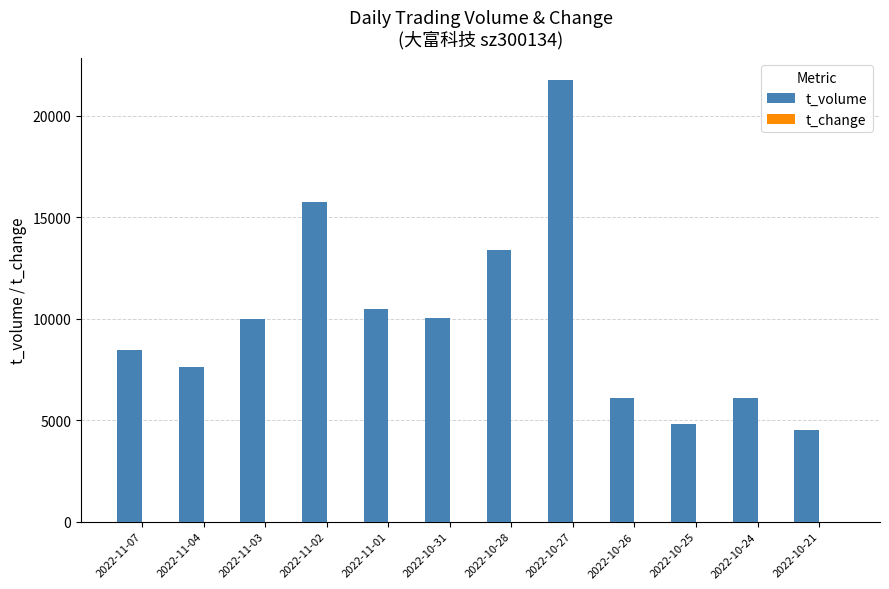

Are the bars grouped side by side (vs. stacked)?

Yes